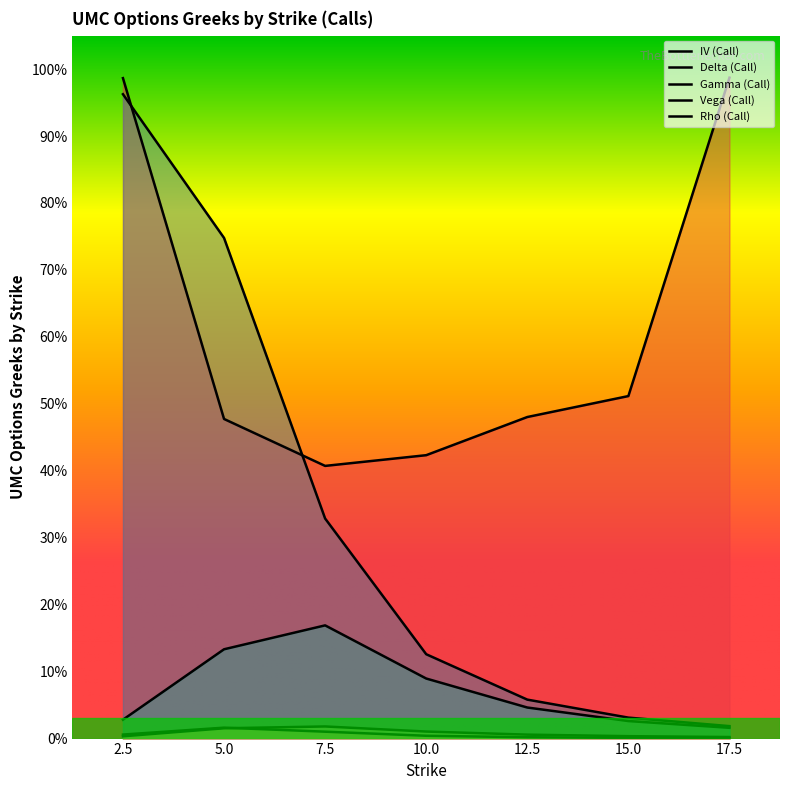

What are all the series names shown in the legend?

iv_call, delta_call, gamma_call, vega_call, rho_call